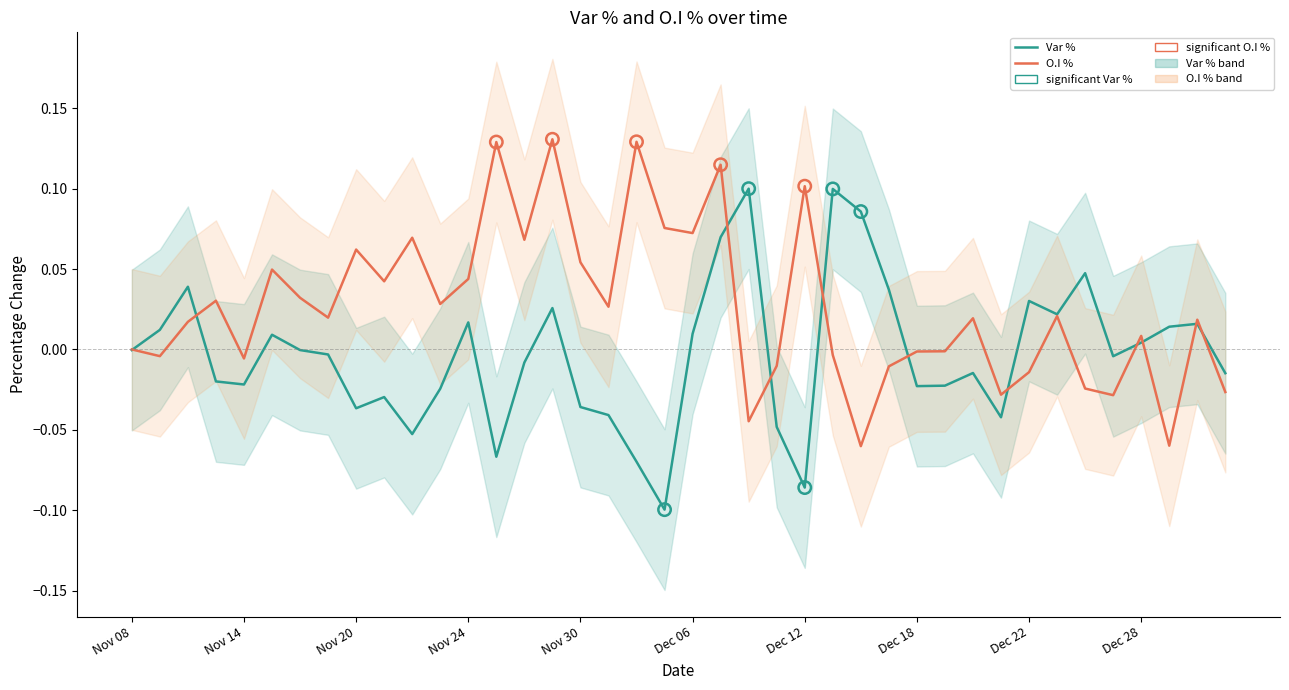

Is the value of O.I % at 17 greater than the value of Var % at 26?

No